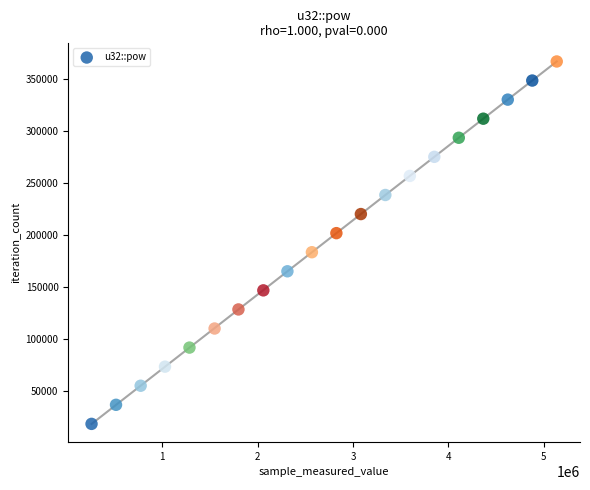

What is the range of X values (max minus min)?

4877642